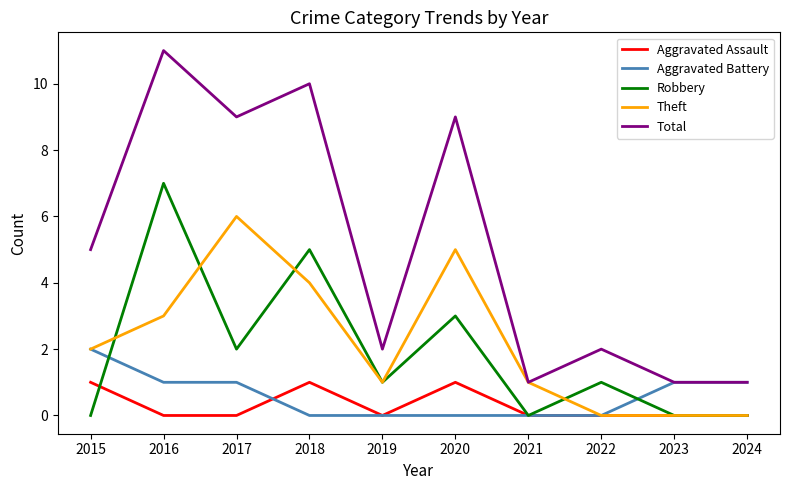

How many Total values are between 1 and 9?

8